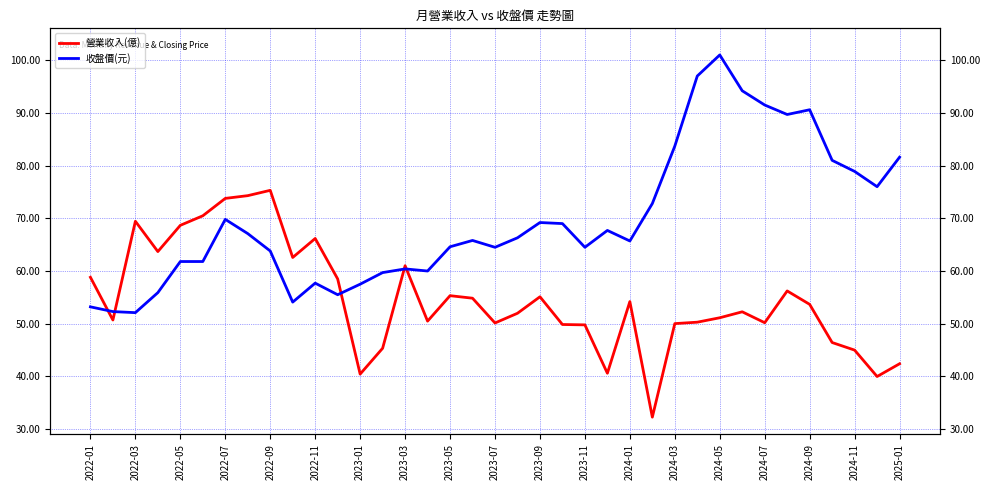

How many data points does each series have?

37